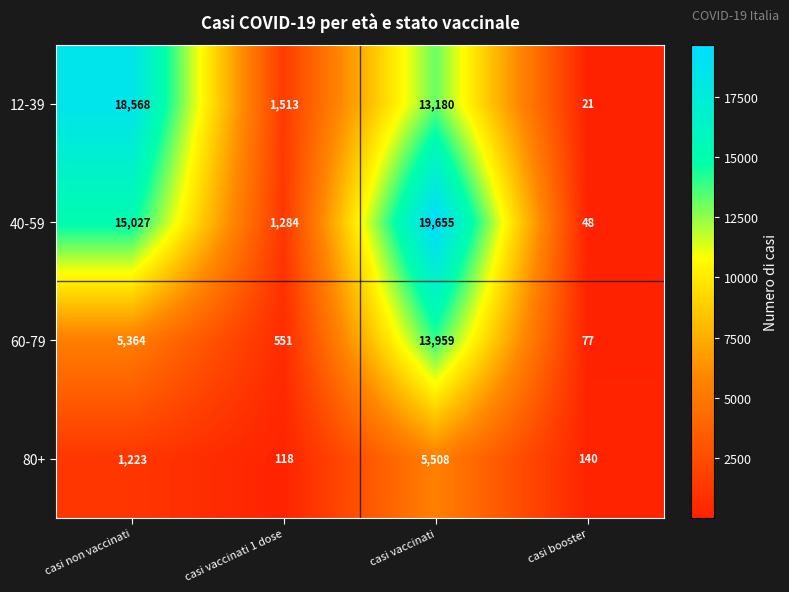

Is it true that 80+ equals 163 at casi vaccinati 1 dose?

False